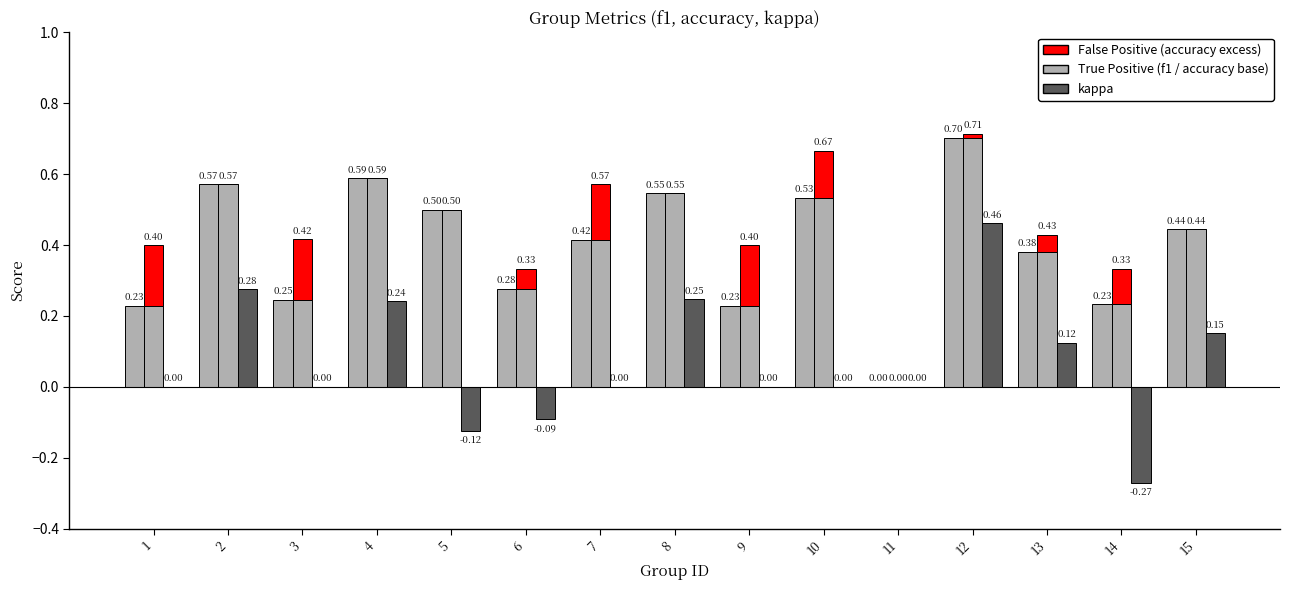

List the labels in order of accuracy value, smallest first.

11, 1, 9, 14, 3, 6, 13, 7, 15, 5, 10, 8, 2, 4, 12